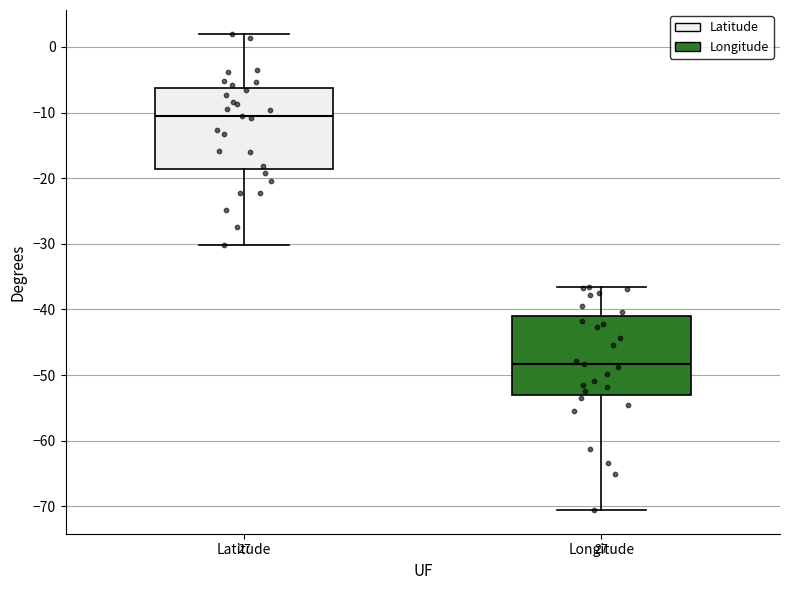

Reading left to right, read every box against the y-axis: the position of its median line, the range the box covers, and the ends of its whiskers. The values are not printed on the chart, so give them approximately, as read against the axis.

Latitude: median -11, box -19 to -6, whiskers -30 to 2
Longitude: median -48, box -53 to -41, whiskers -71 to -37